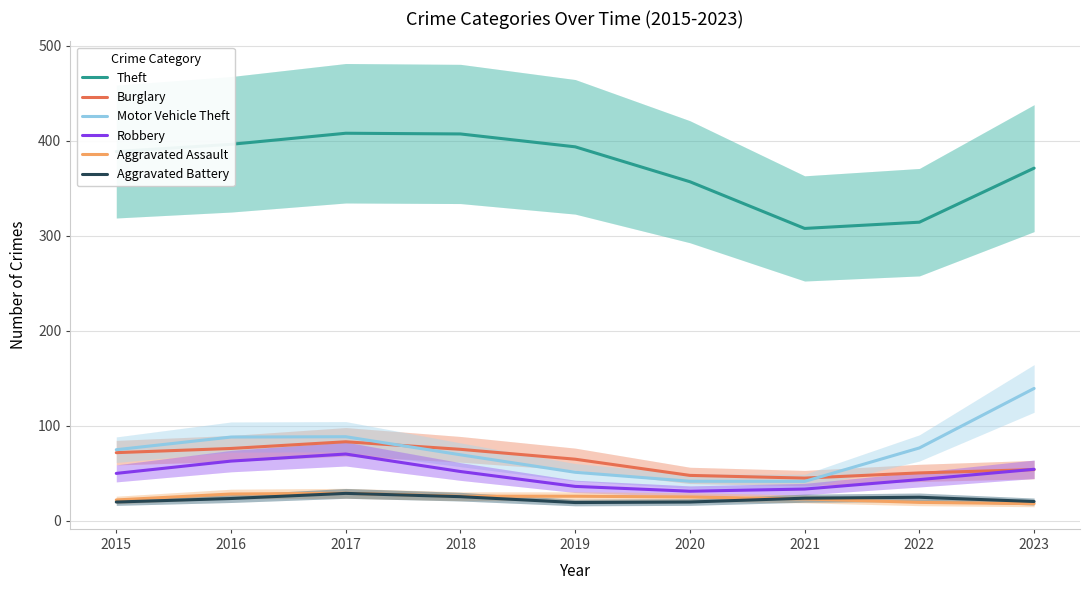

How many values in the Theft series are below 388?

4